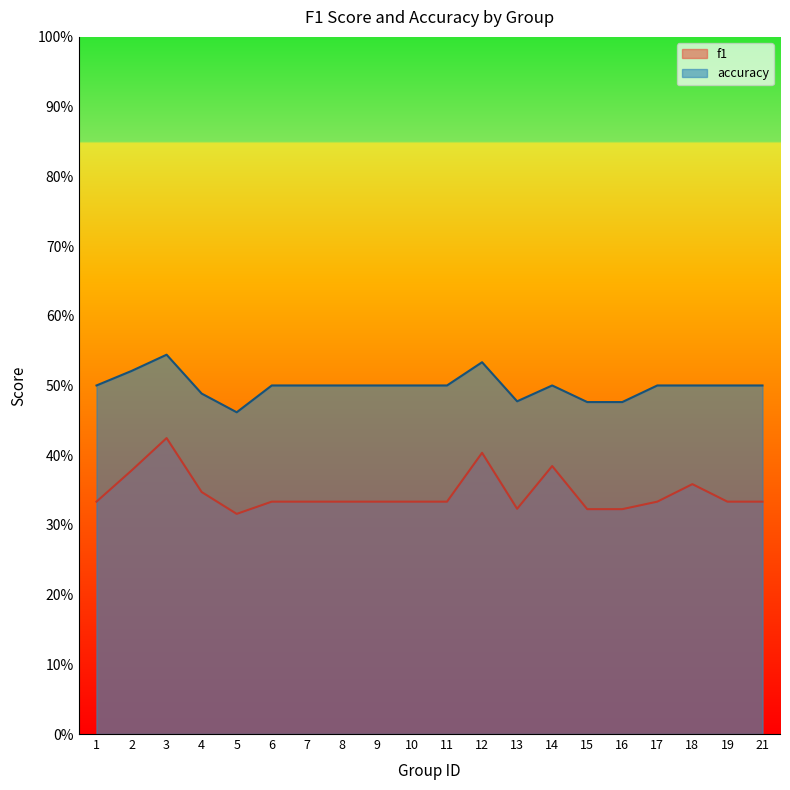

Which series has the widest spread of values?

f1